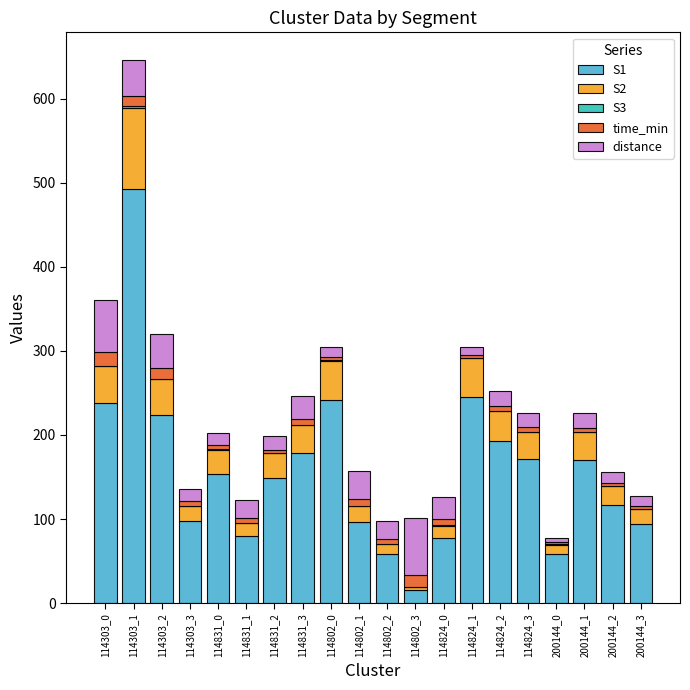

Are the bars horizontal?

No